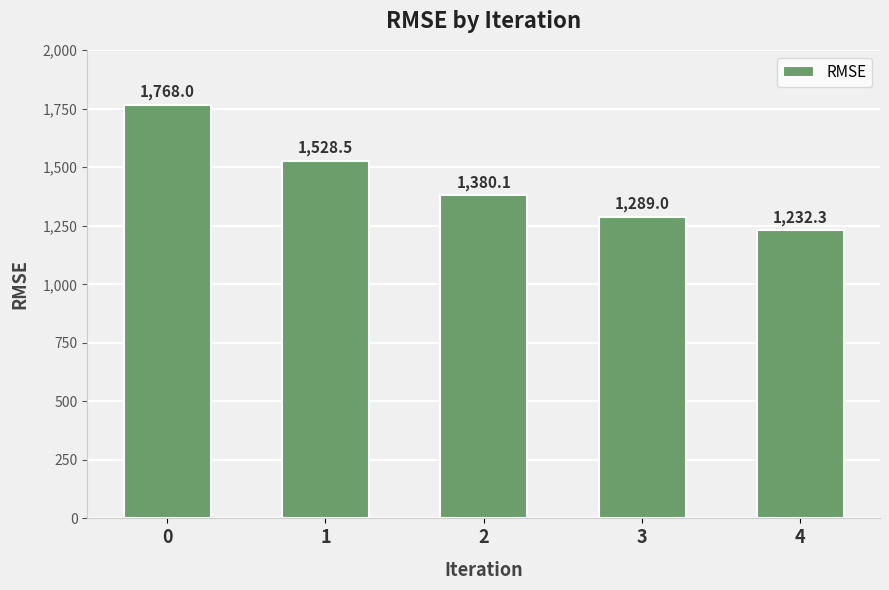

What is the value of the 5th bar from the left?

1232.3